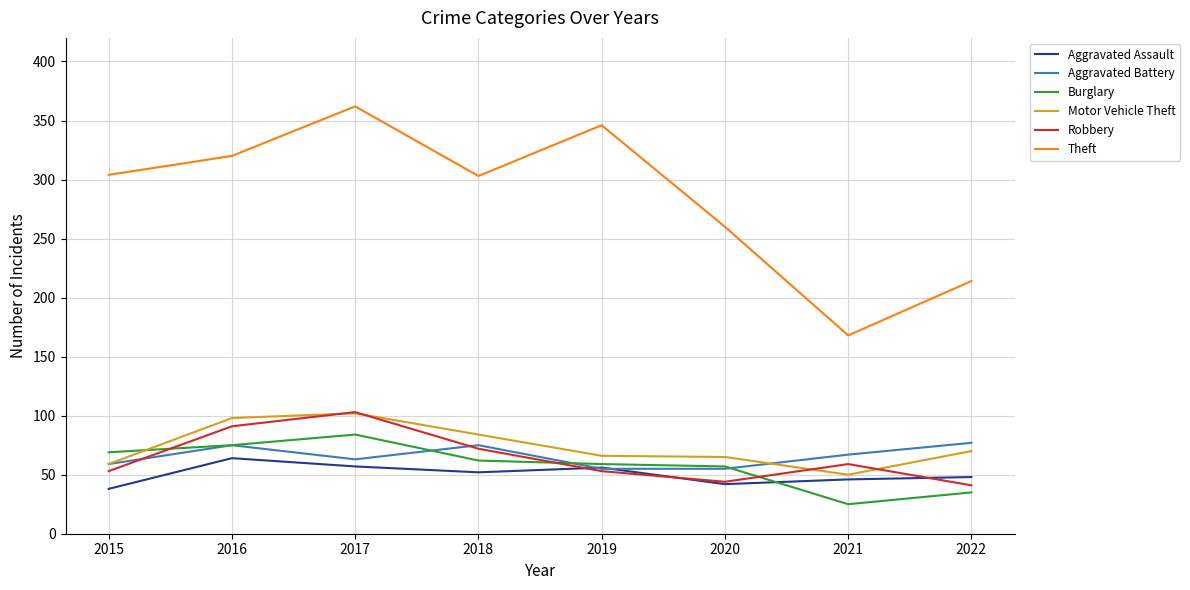

Which series has the largest total across all categories?

Theft